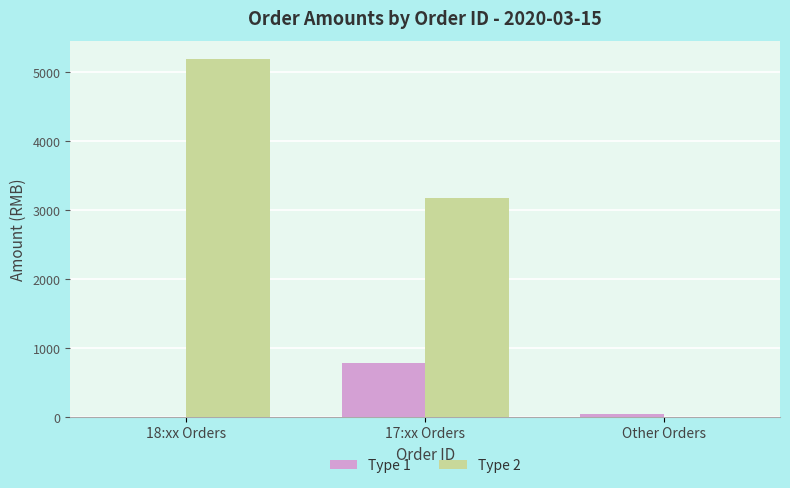

Between 17:xx Orders and Other Orders, which series saw the biggest shift?

Type 2